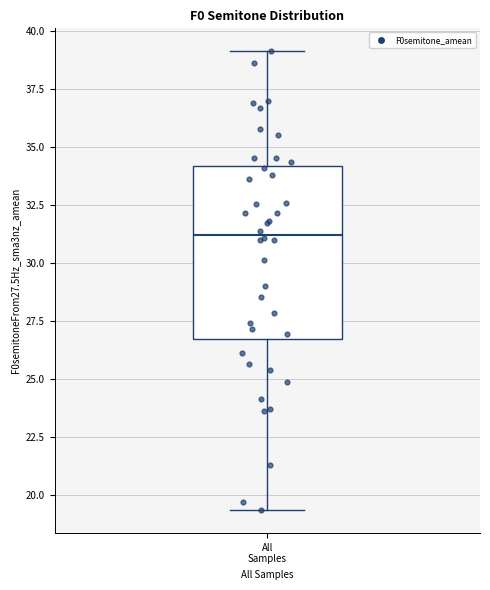

Where does the upper whisker of the box for All Samples end on the y-axis? The values are not printed on the chart, so give them approximately, as read against the axis.

39.0